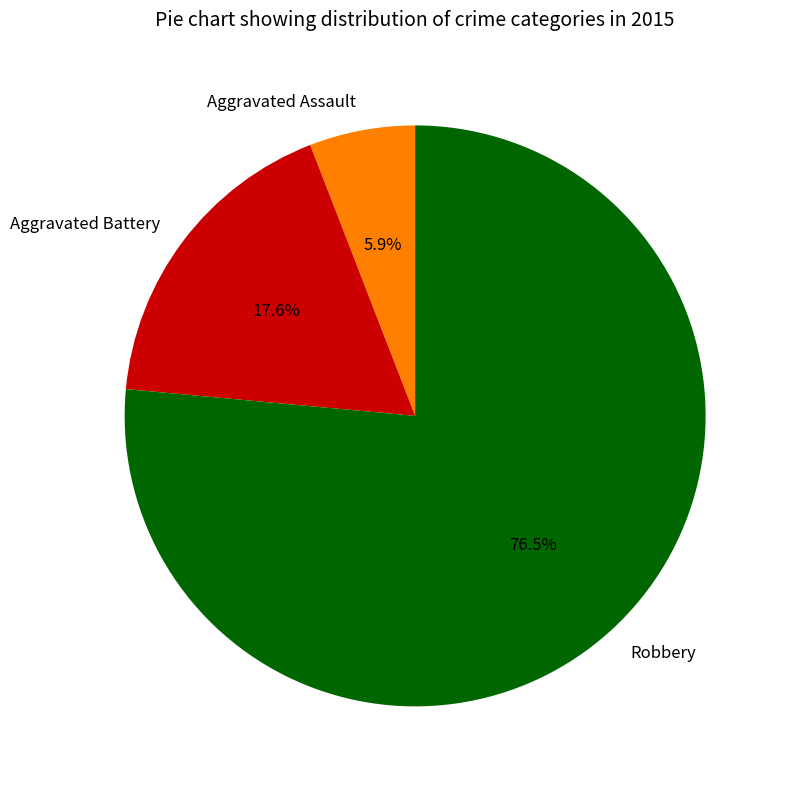

Do Aggravated Assault and Robbery together represent more than half of the pie?

Yes